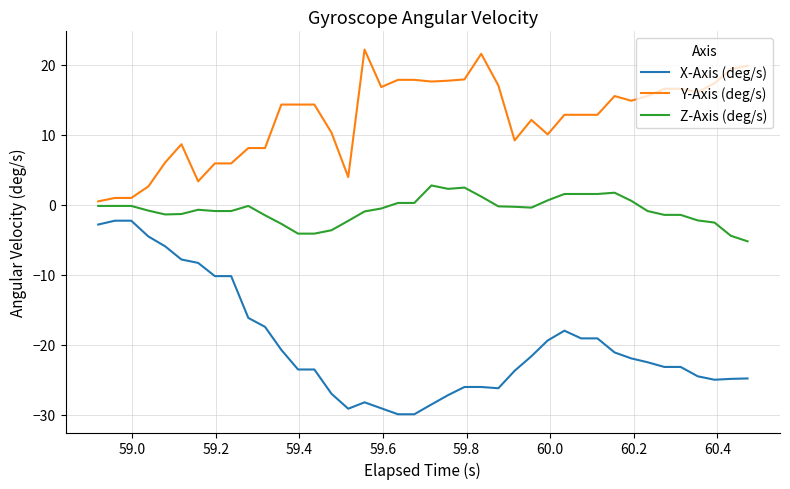

Which series has the largest total across all categories?

Y-Axis (deg/s)